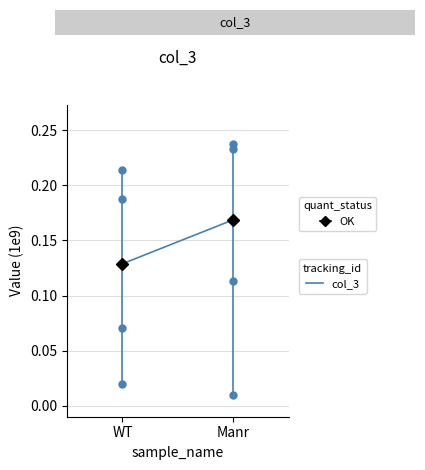

How many lines are shown in the chart?

1